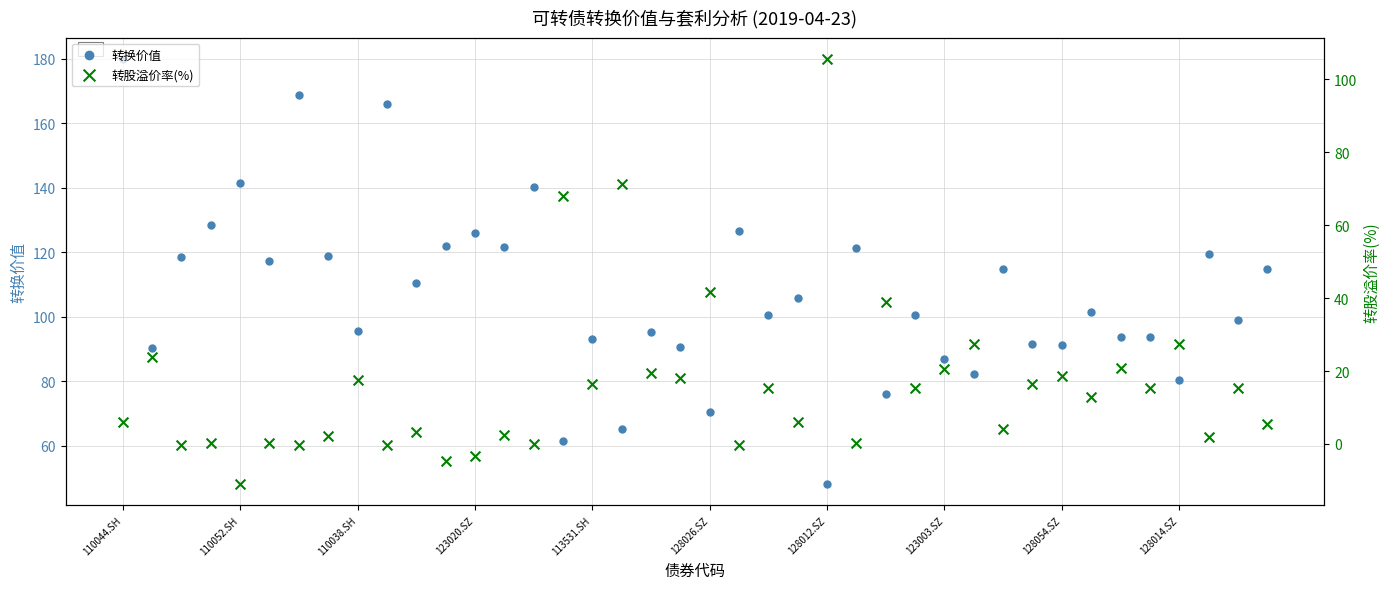

At how many categories does at least one series exceed 1?

40